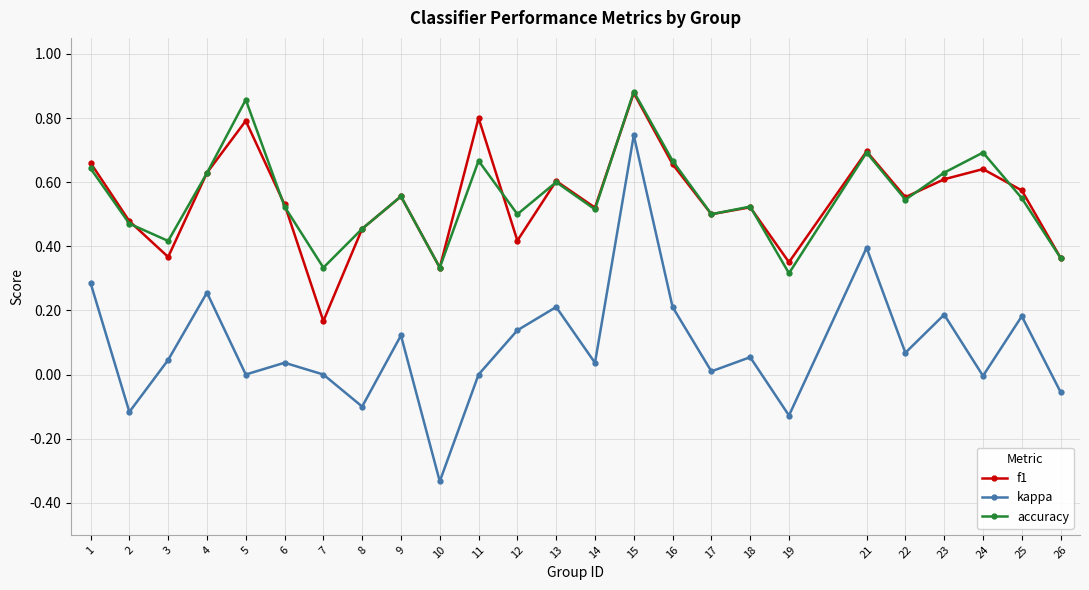

Which label corresponds to the smallest value in the chart?

10